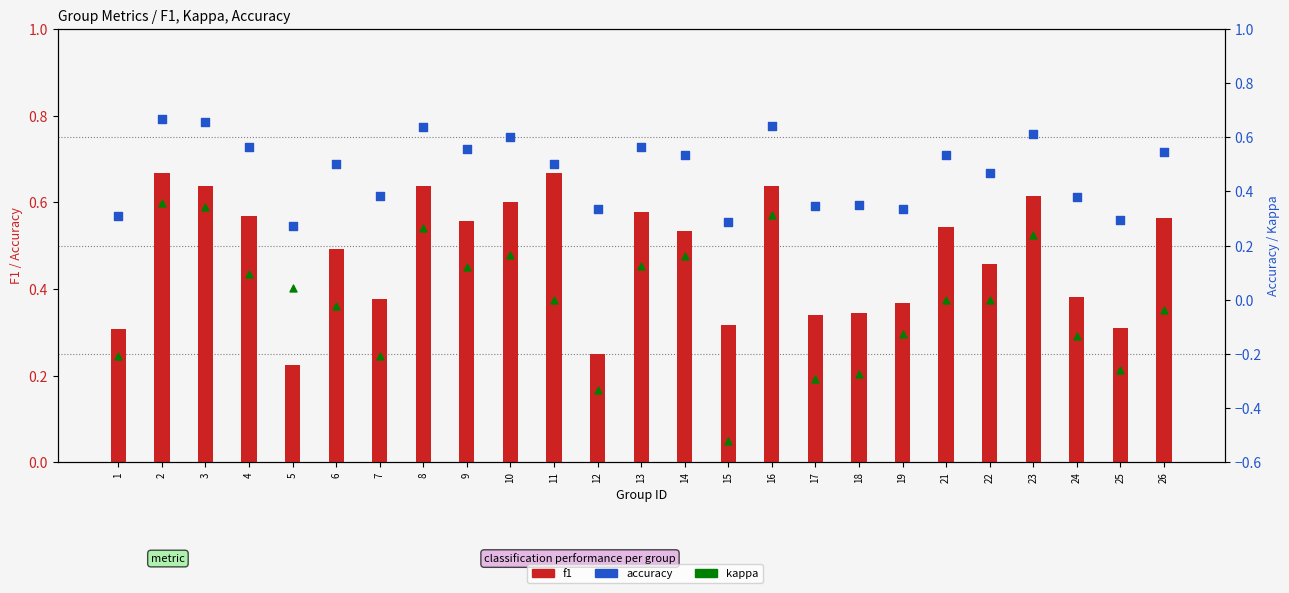

Is the value of accuracy at 14 greater than the value of kappa at 19?

Yes